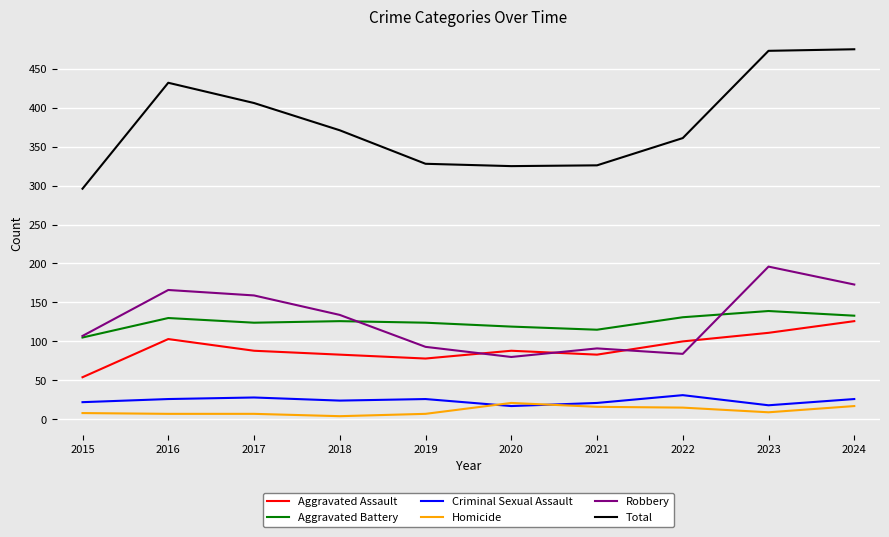

True or false: Total and Aggravated Battery intersect in this chart.

False